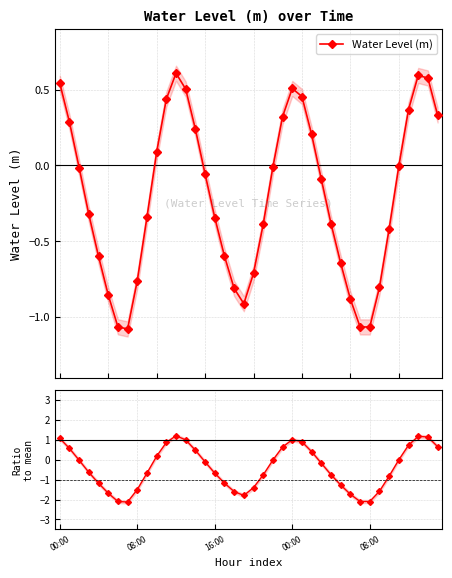

What is the sum of all Ratio to mean |level| values?

-16.1